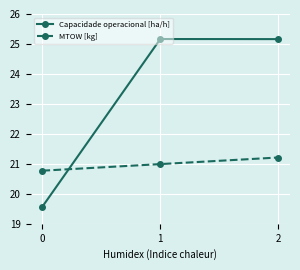

What is the smallest value displayed?

19.6